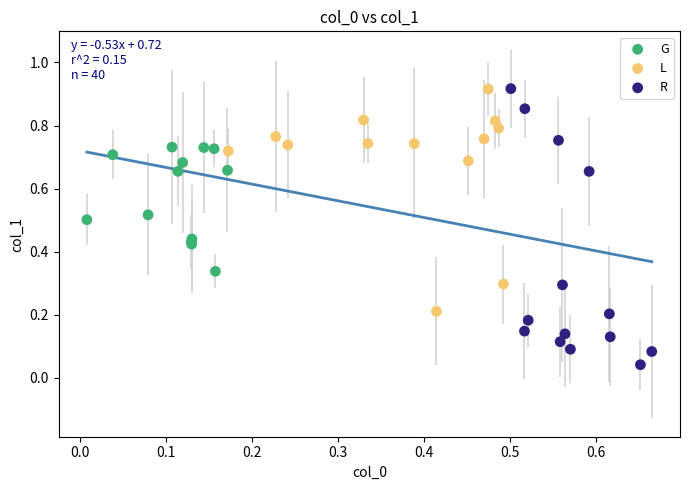

Which series reaches the minimum Y coordinate?

R